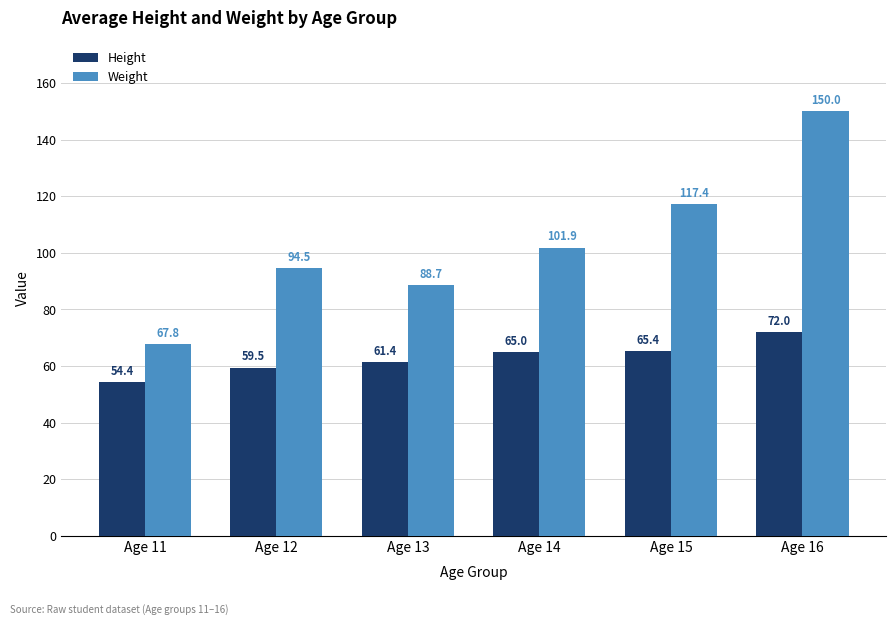

At how many categories does at least one series exceed 67?

6